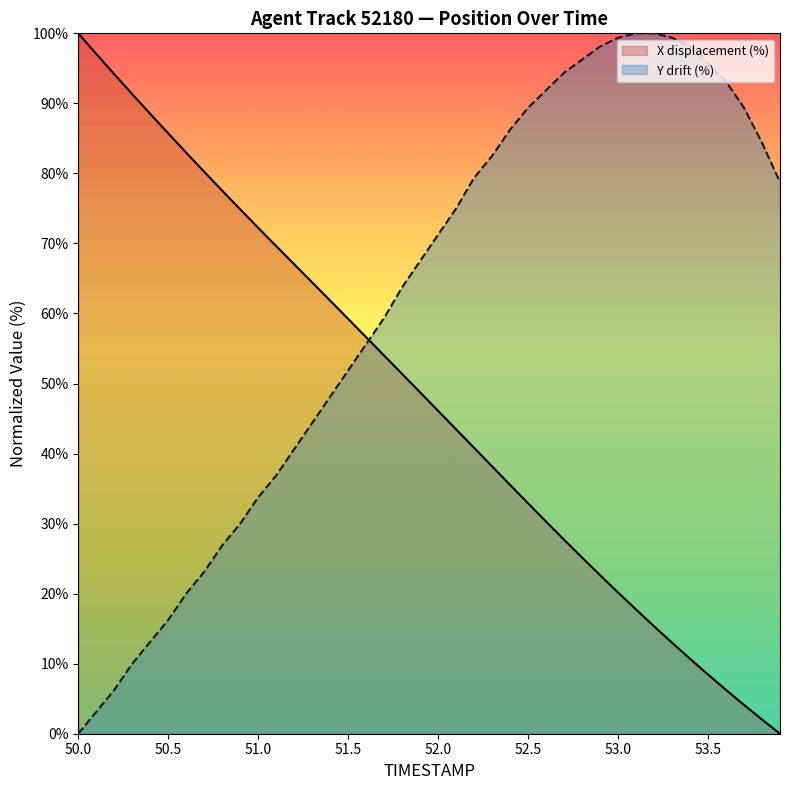

What is the spread (max minus min) of values at 50.0?

100.0